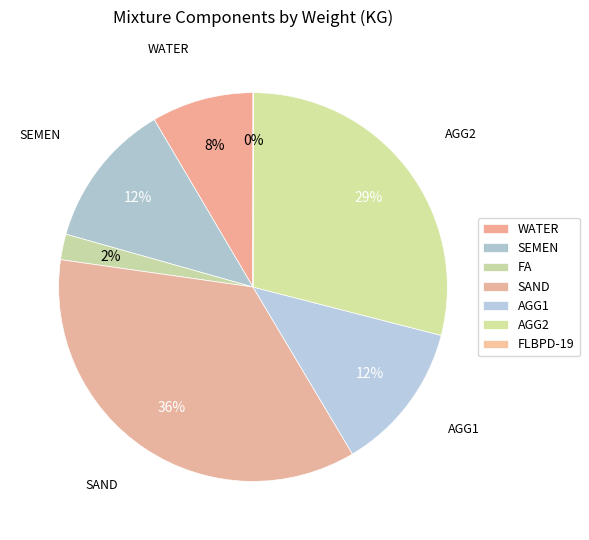

How many slices are in this pie chart?

7